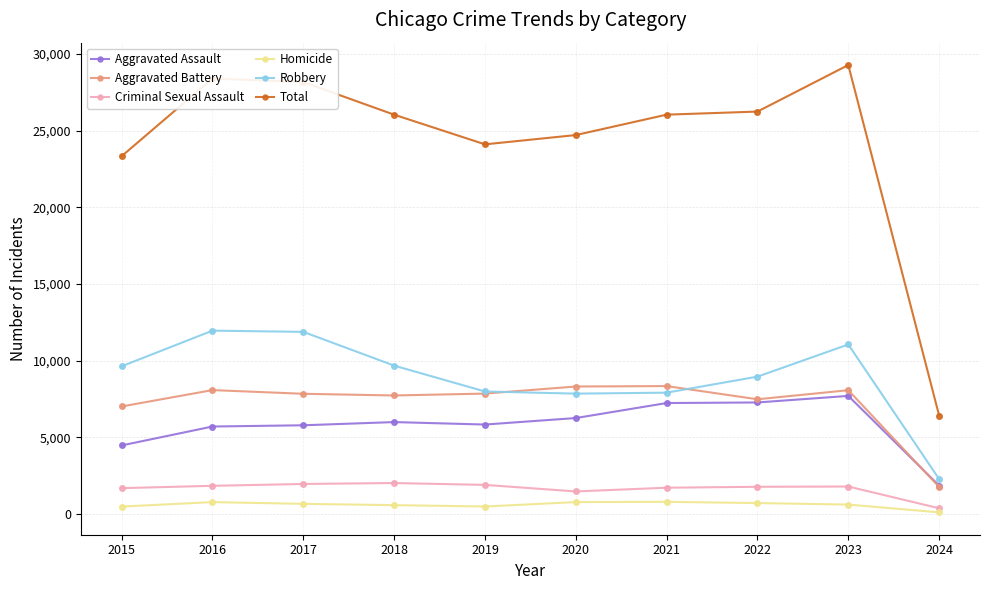

Which label corresponds to the largest value in the chart?

2023